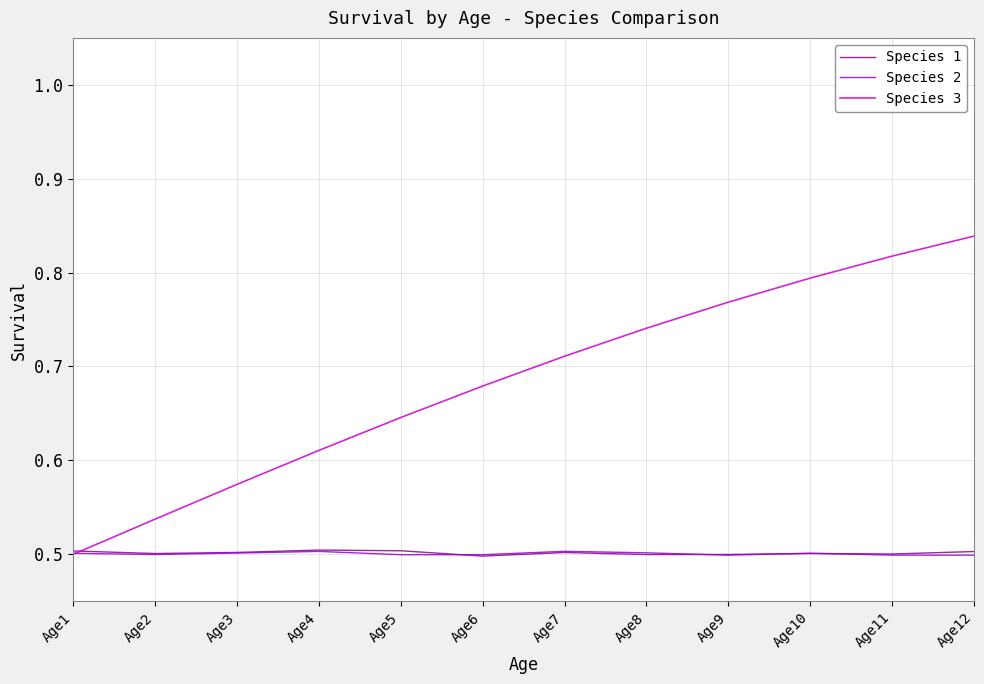

Is the value of Species 2 at Age4 greater than the value of Species 3 at Age9?

No